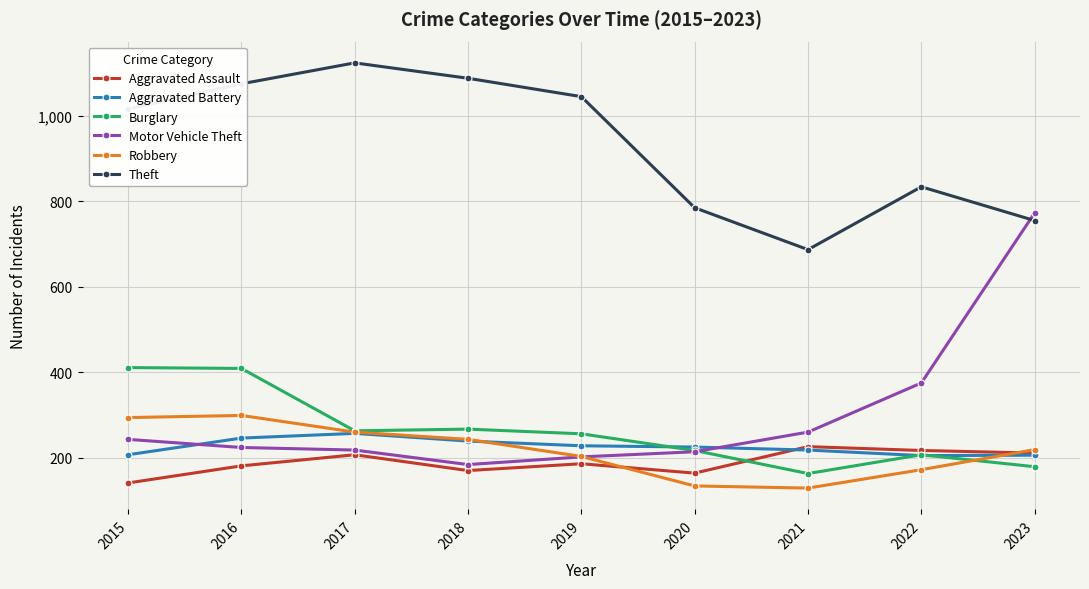

Is it true that Burglary equals 411 at 2015?

True